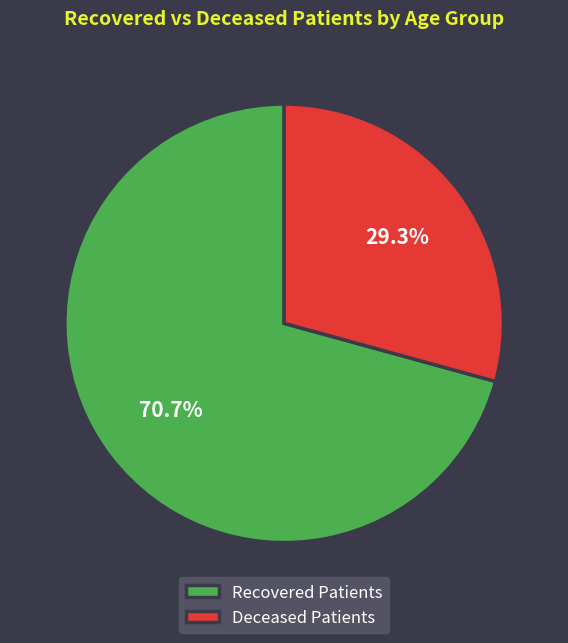

To the nearest percent, what is the difference between the largest and smallest slice percentages?

41%